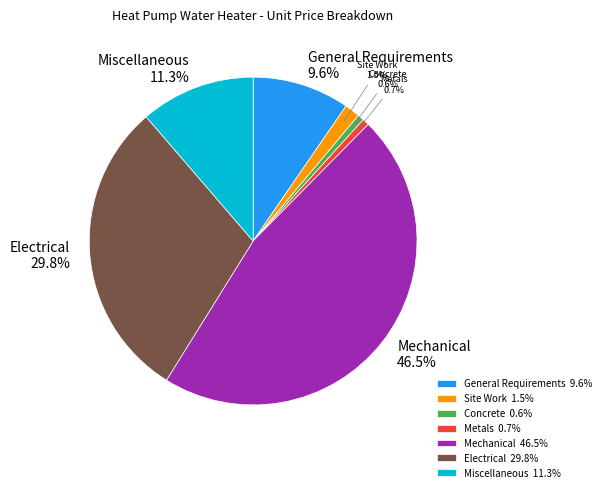

How many slices are in this pie chart?

7